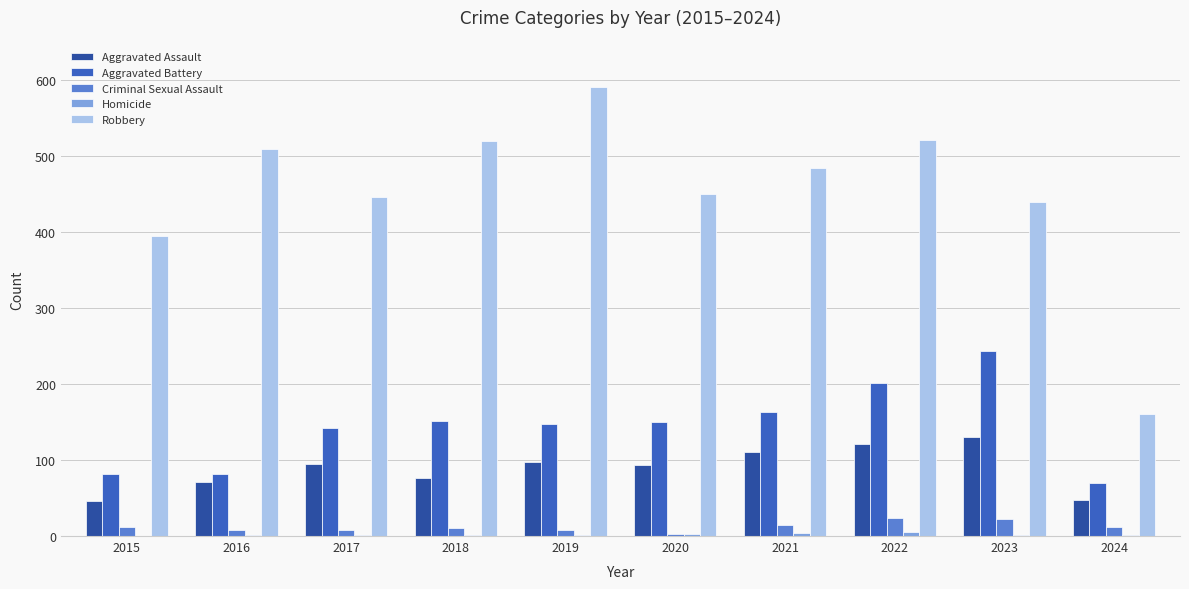

What is the highest value of the Aggravated Assault series?

130